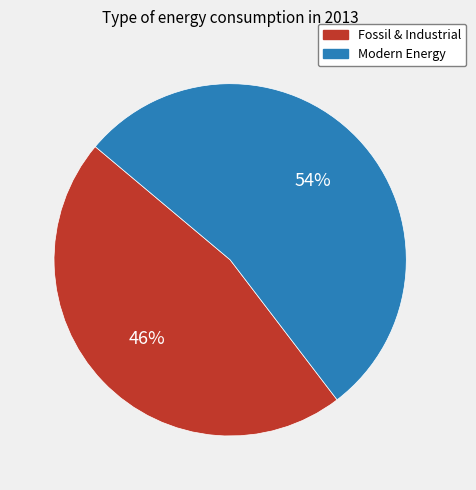

How many slices are in this pie chart?

2